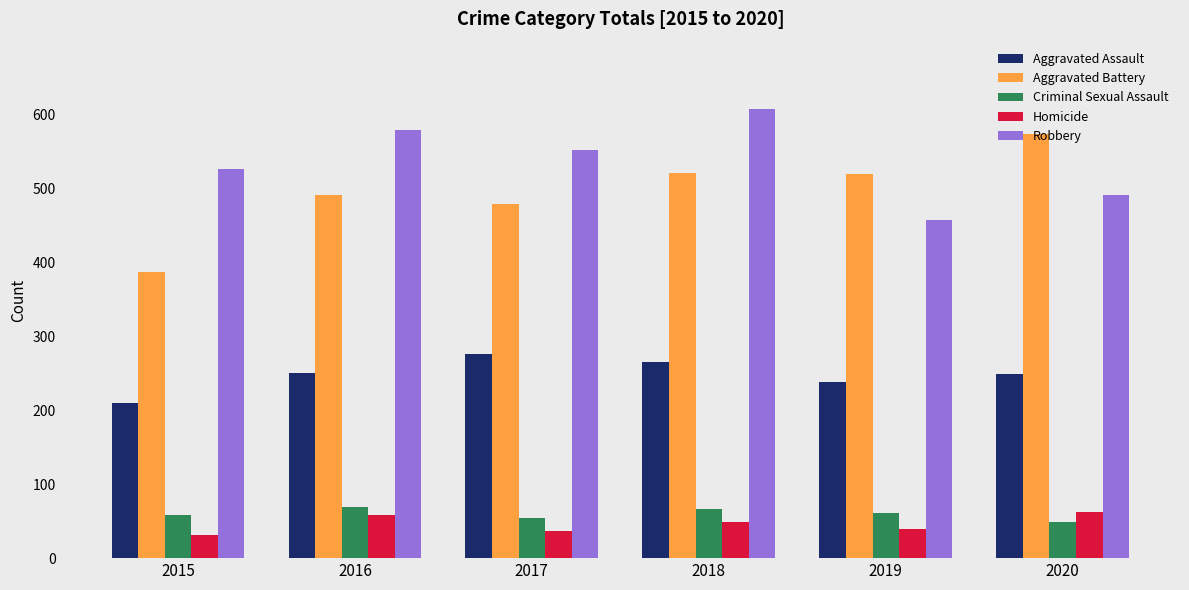

The value of Aggravated Assault at 2015 is 210. True or false?

True